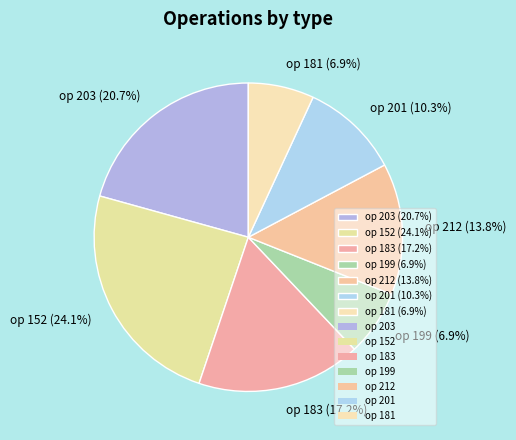

Which has a higher value, op 183 (17.2%) or op 212 (13.8%)?

op 183 (17.2%)